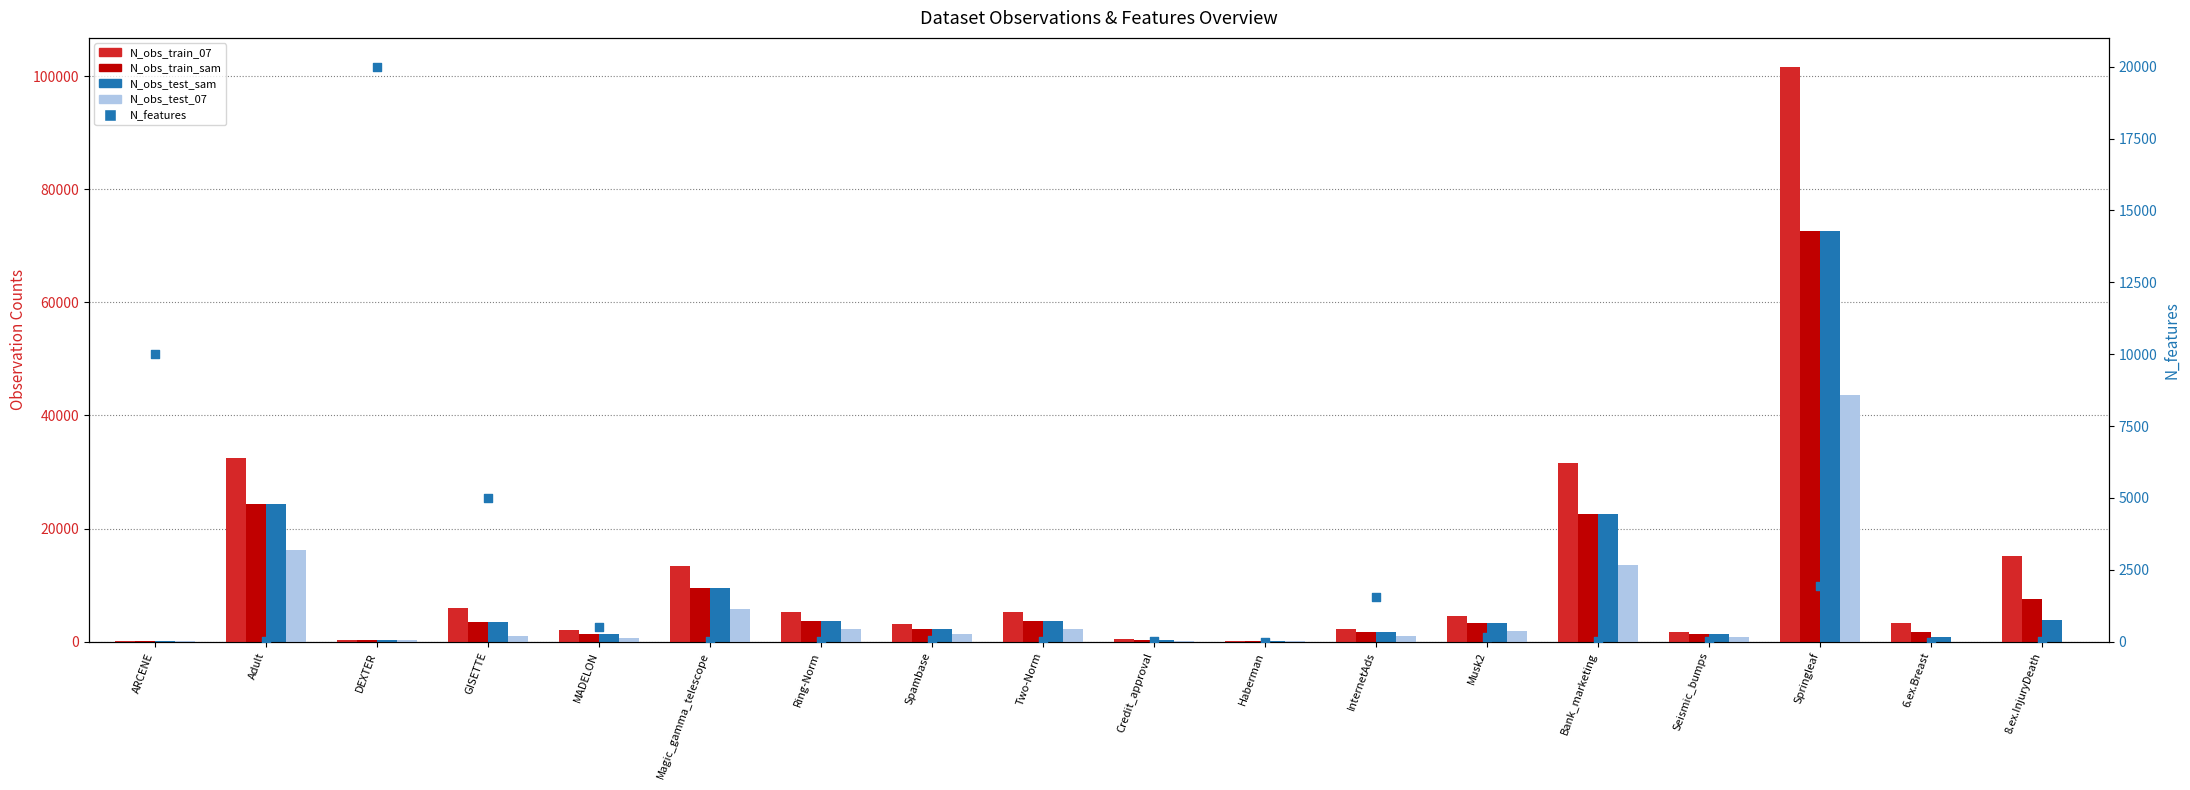

At which category is the sum across all series the highest?

Springleaf